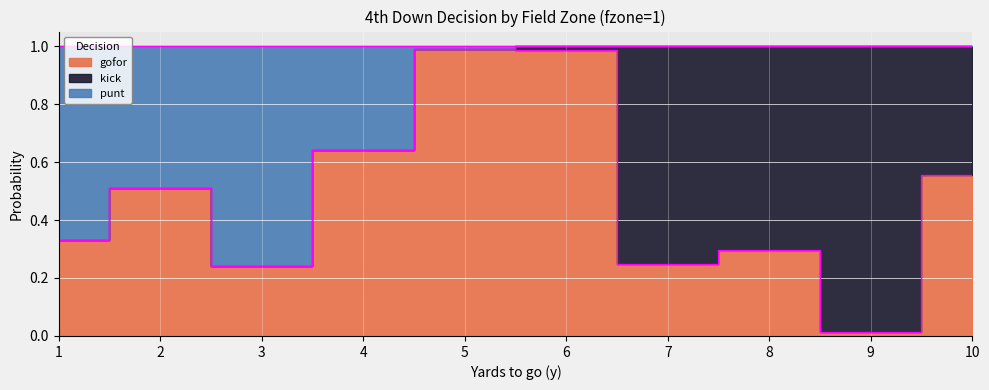

At how many categories does at least one series exceed 0?

10